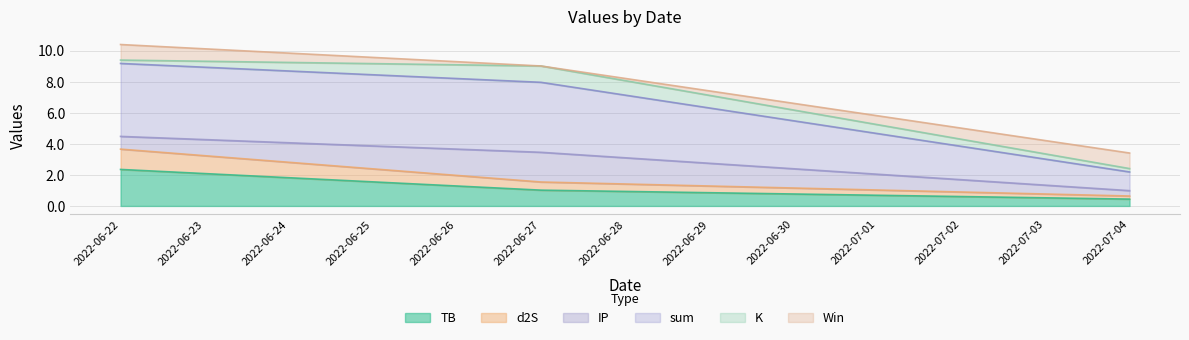

What is the highest value of the d2S series?

3.7